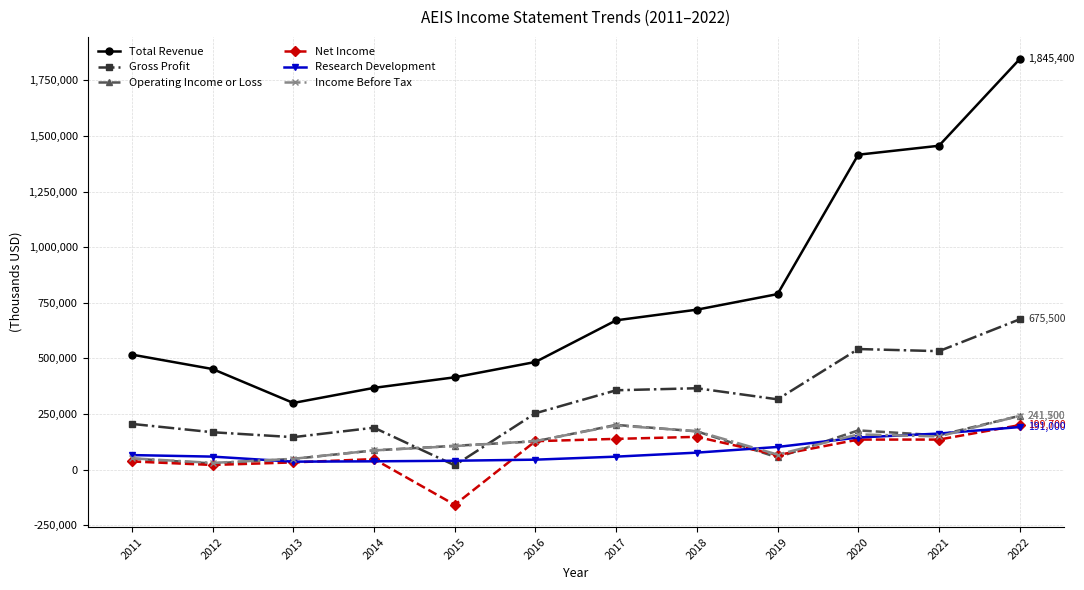

How many categories are shown in the chart?

12